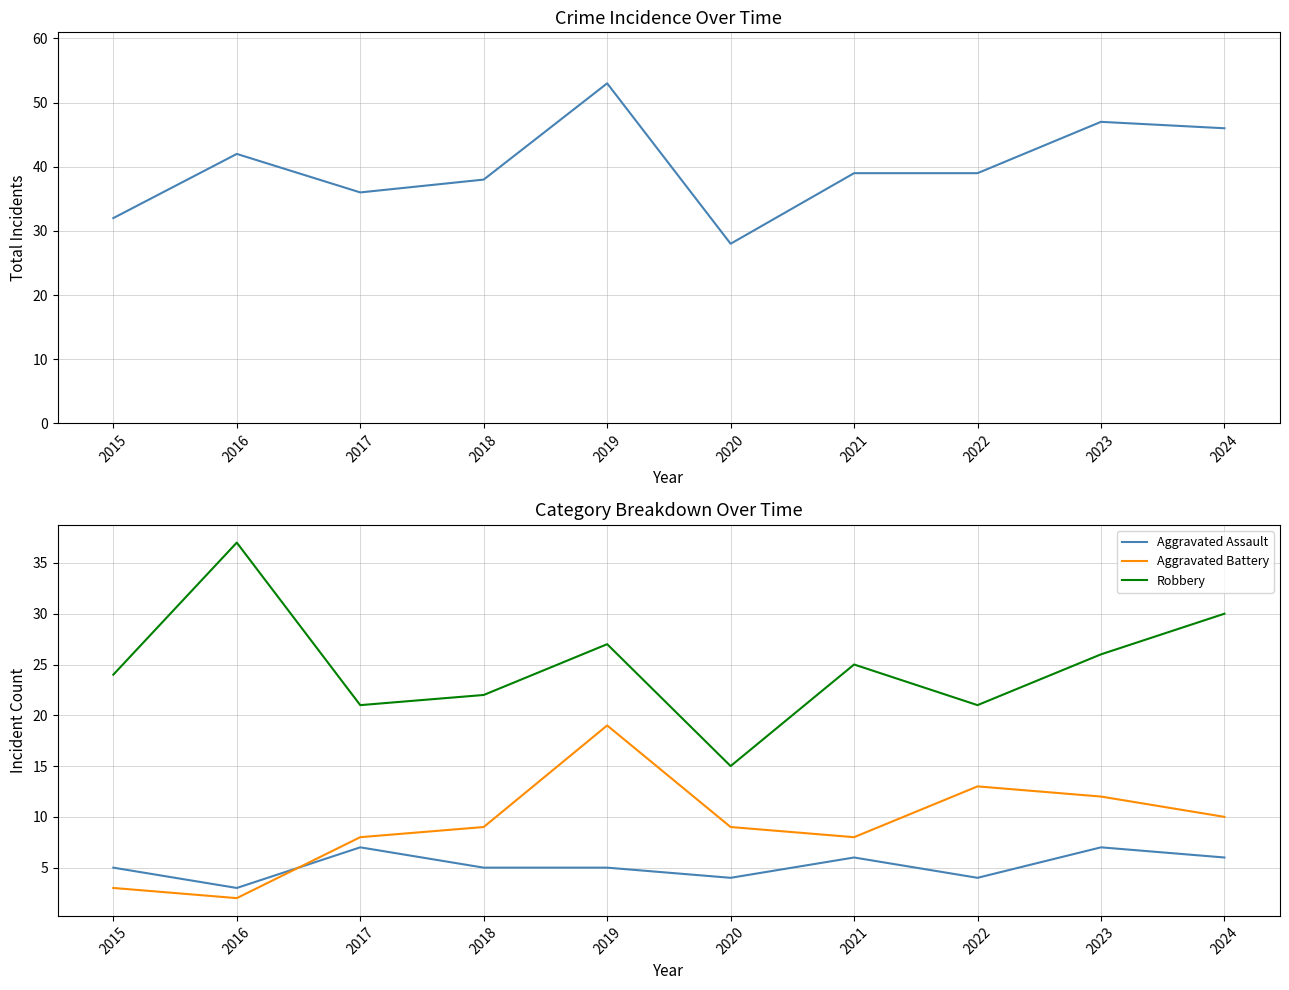

In Aggravated Battery, how many points are lower than both neighbors (excluding endpoints)?

2